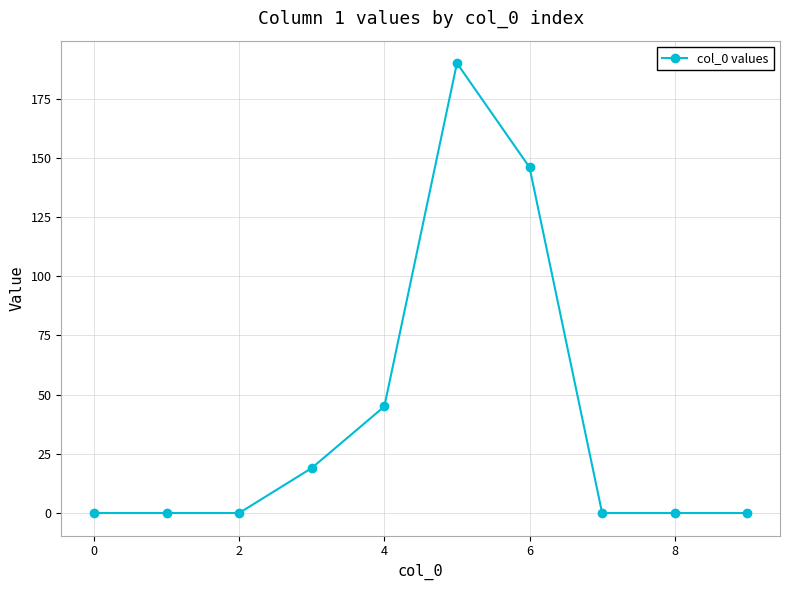

Is this an area chart (filled region under the line)?

No